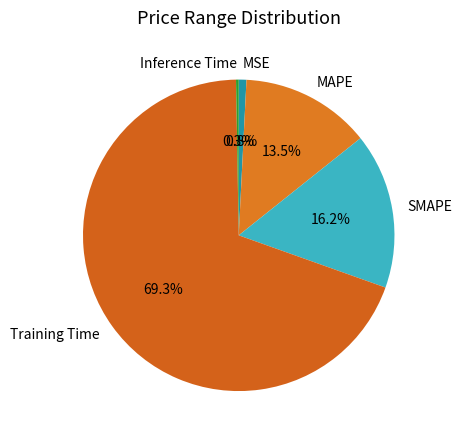

What is the total percentage of Training Time and SMAPE?

85.4%